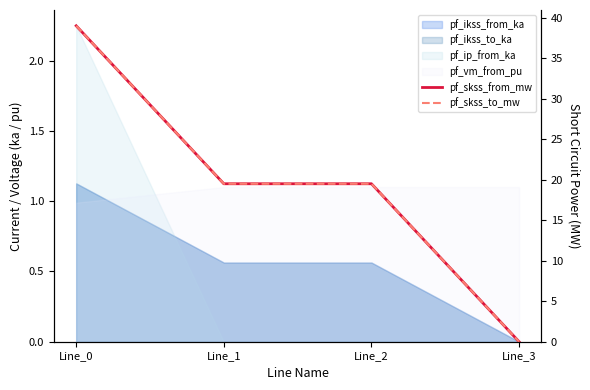

Between Line_2 and Line_0, which is larger?

Line_0